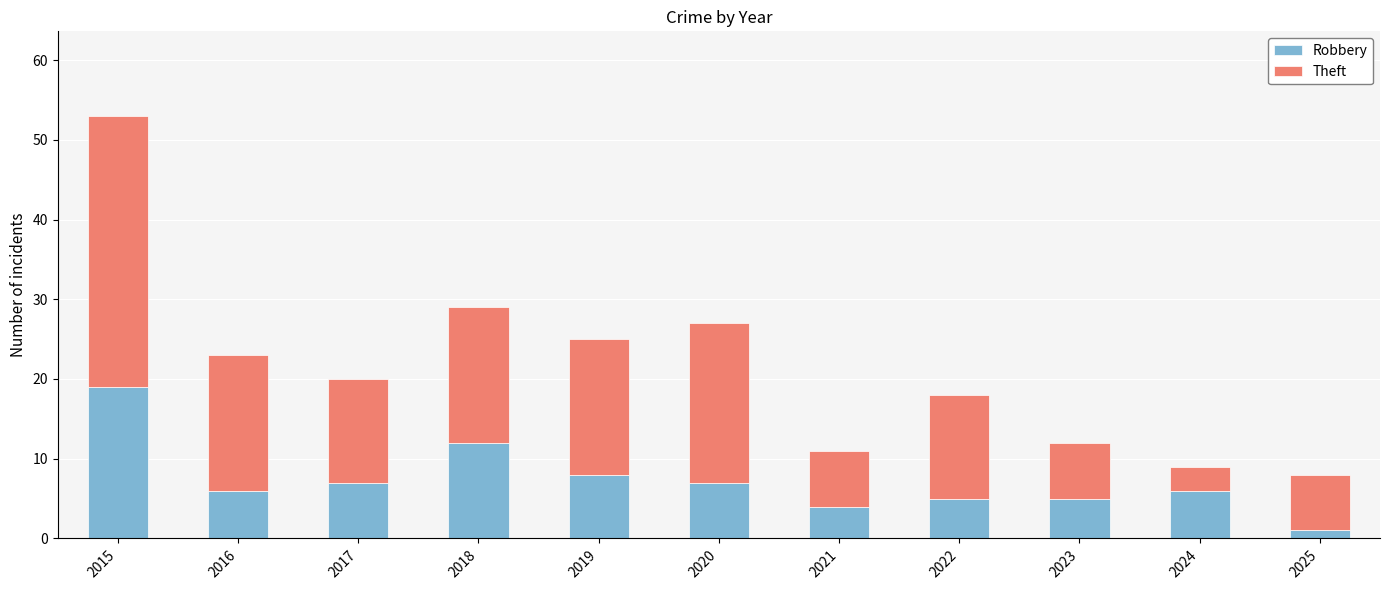

Reading left to right, list the values for the Robbery series.

2015=19	2016=6	2017=7	2018=12	2019=8	2020=7	2021=4	2022=5	2023=5	2024=6	2025=1